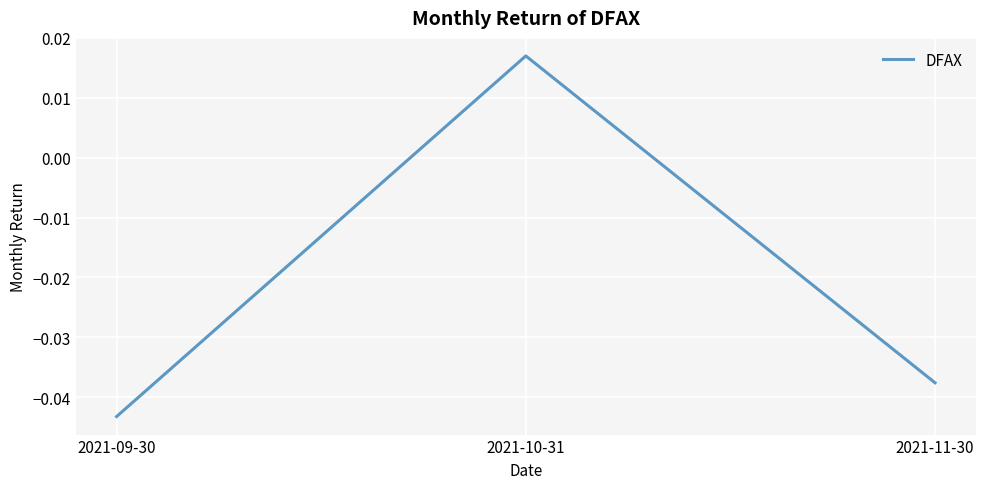

What is the difference between the maximum and minimum values?

0.1